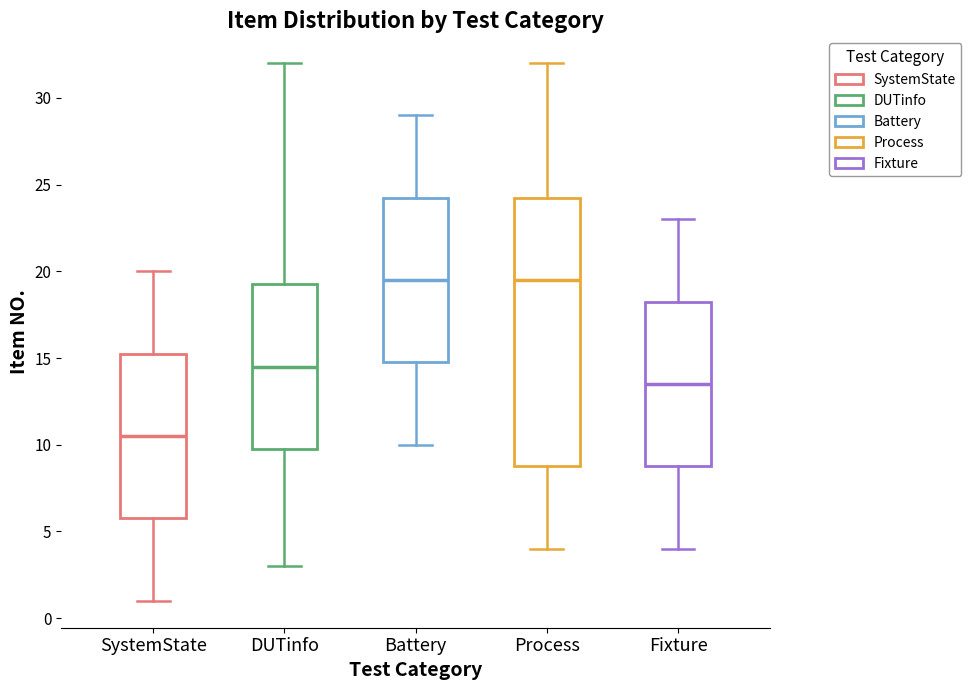

Where does the lower whisker of the box for Fixture end on the y-axis? The values are not printed on the chart, so give them approximately, as read against the axis.

4.0